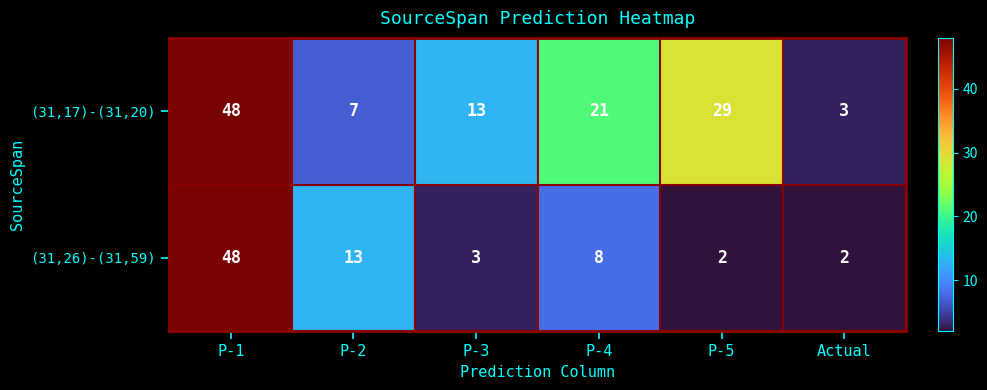

Rank the series by their average value, from lowest to highest.

(31,26)-(31,59), (31,17)-(31,20)